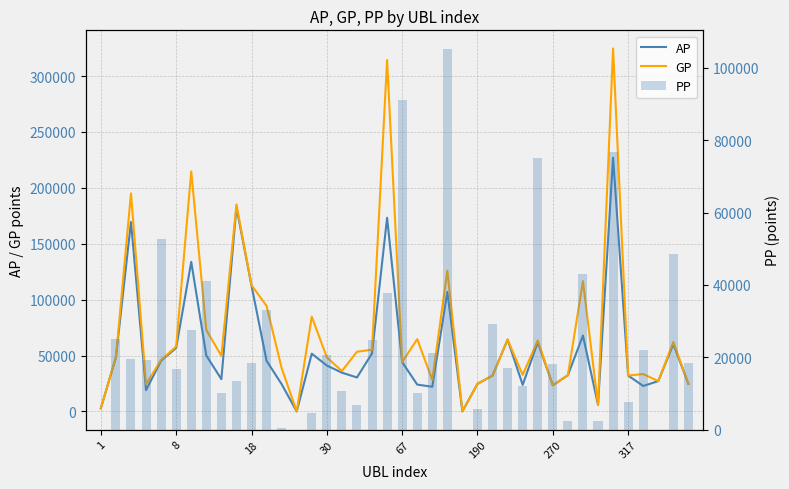

Is it true that PP equals 35910 at 30?

False